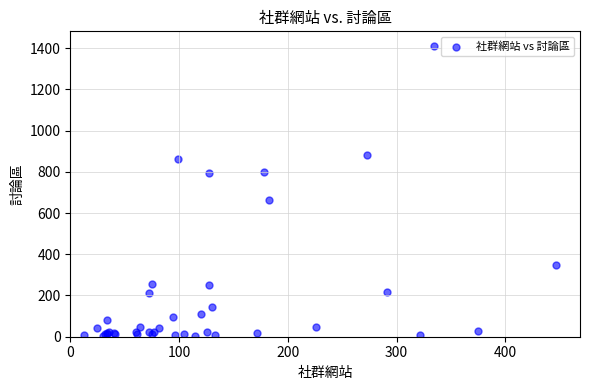

What Y value in the scatter plot is closest to 707?

661